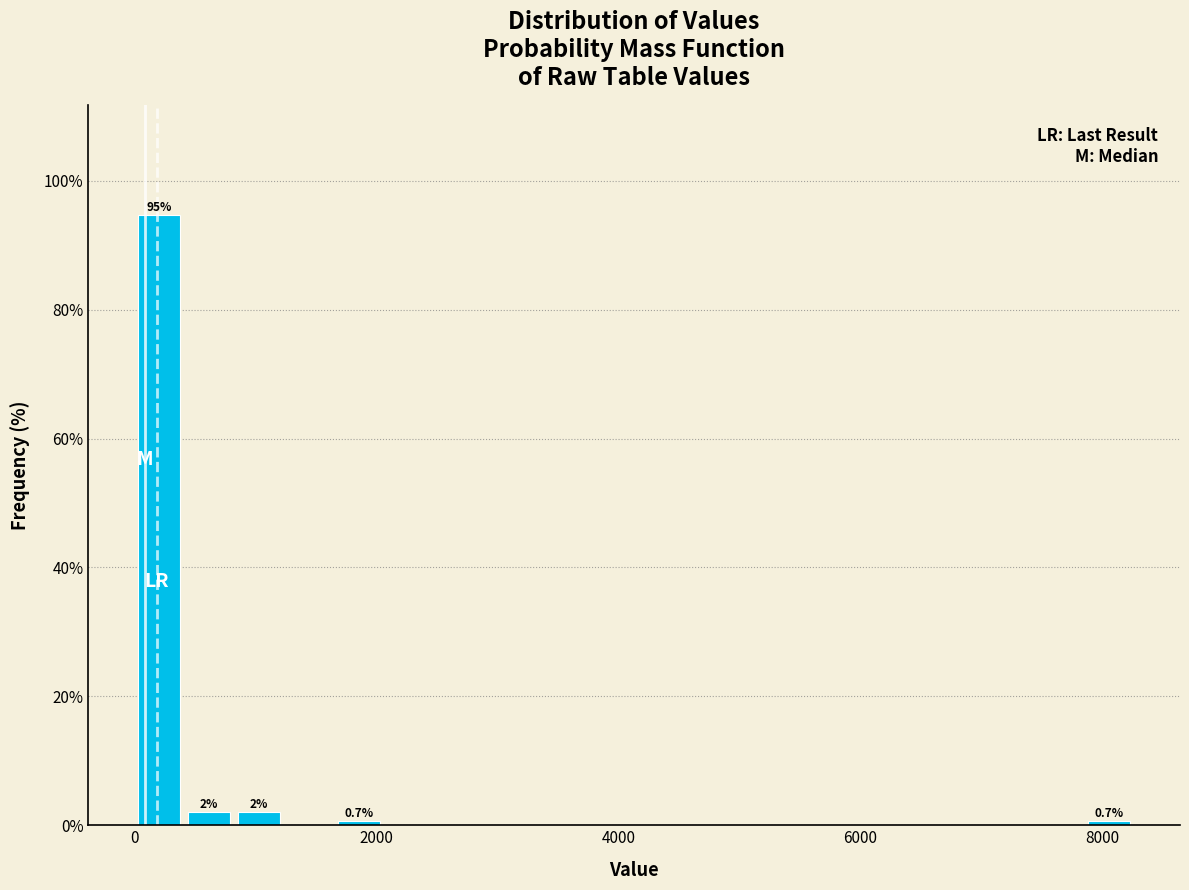

Read against the x-axis, roughly where is the centre of the tallest bar?

200